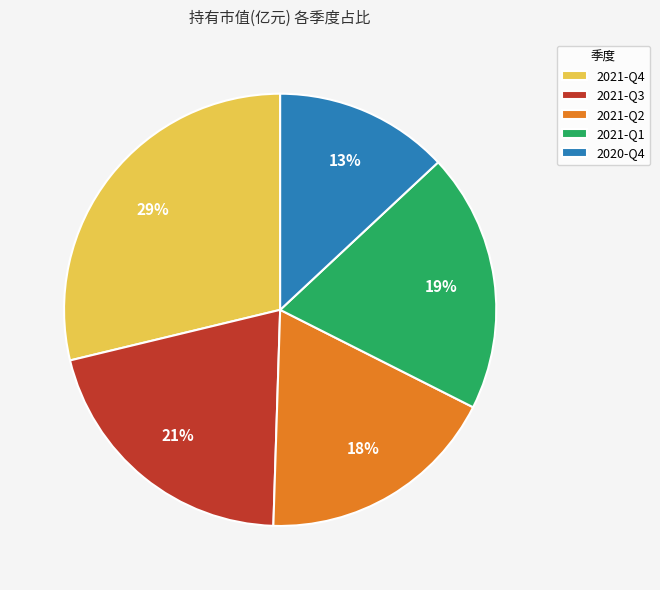

How many segments does this pie chart have?

5